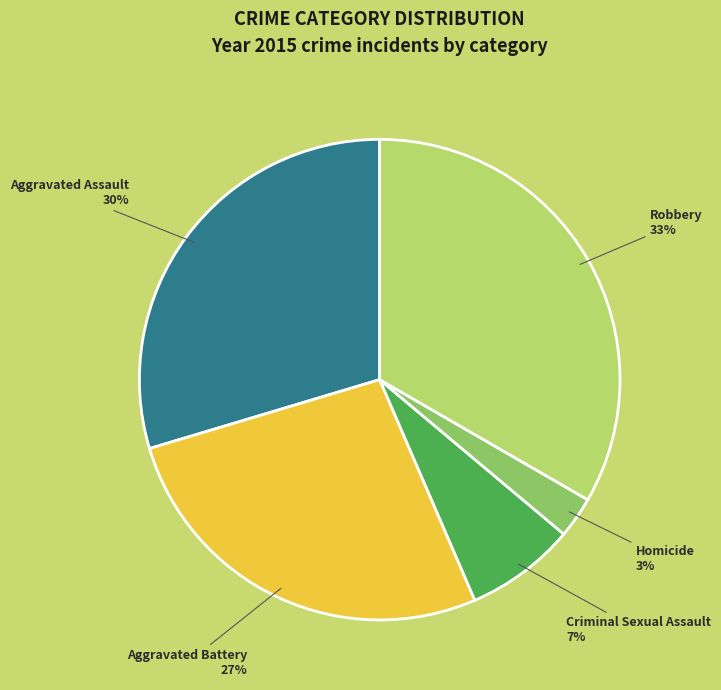

To the nearest percent, what percentage of the pie is Aggravated Assault?

30%